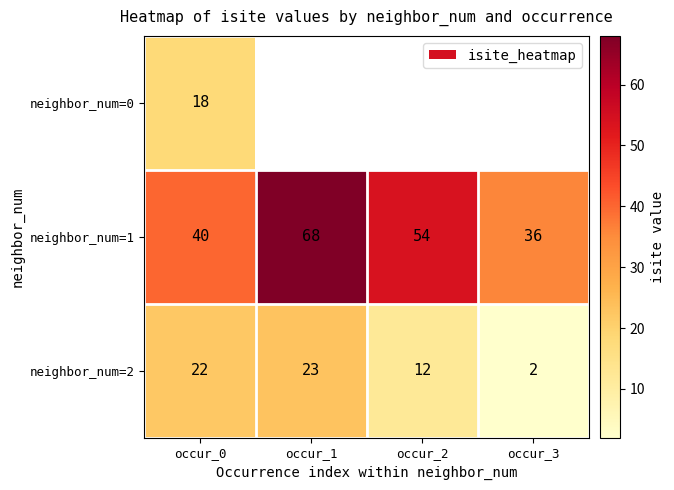

List the labels in order of neighbor_num=2 value, largest first.

occur_1, occur_0, occur_2, occur_3